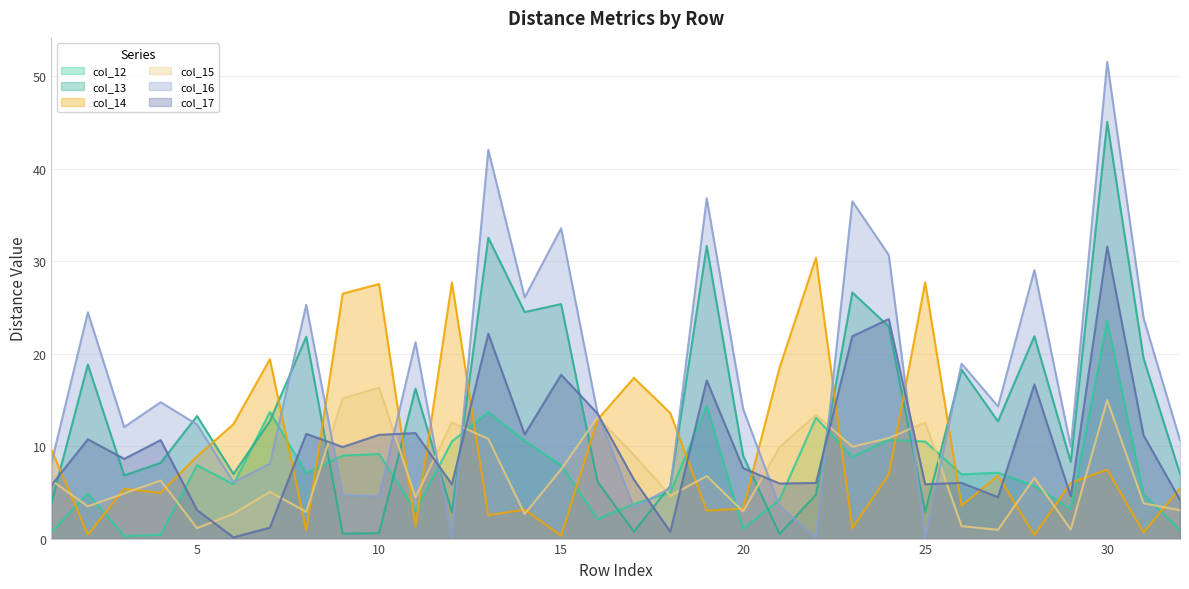

At which category is the sum across all series the highest?

30